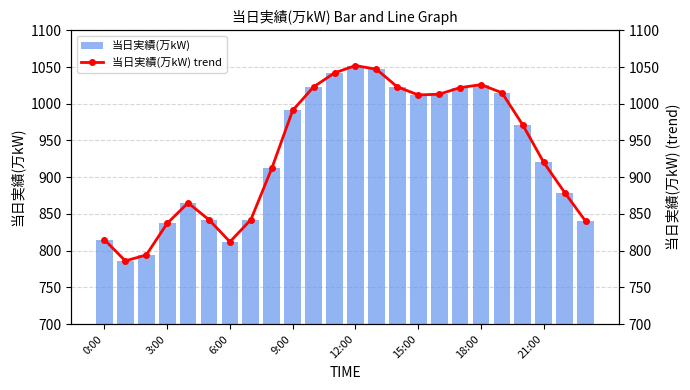

Reading left to right, transcribe all the data shown in this chart.

当日実績(万kW): 815	786	794	837	865	842	812	842	912	991	1023	1042	1052	1047	1023	1012	1013	1022	1026	1015	971	920	879	840
当日実績(万kW) trend: 815	786	794	837	865	842	812	842	912	991	1023	1042	1052	1047	1023	1012	1013	1022	1026	1015	971	920	879	840